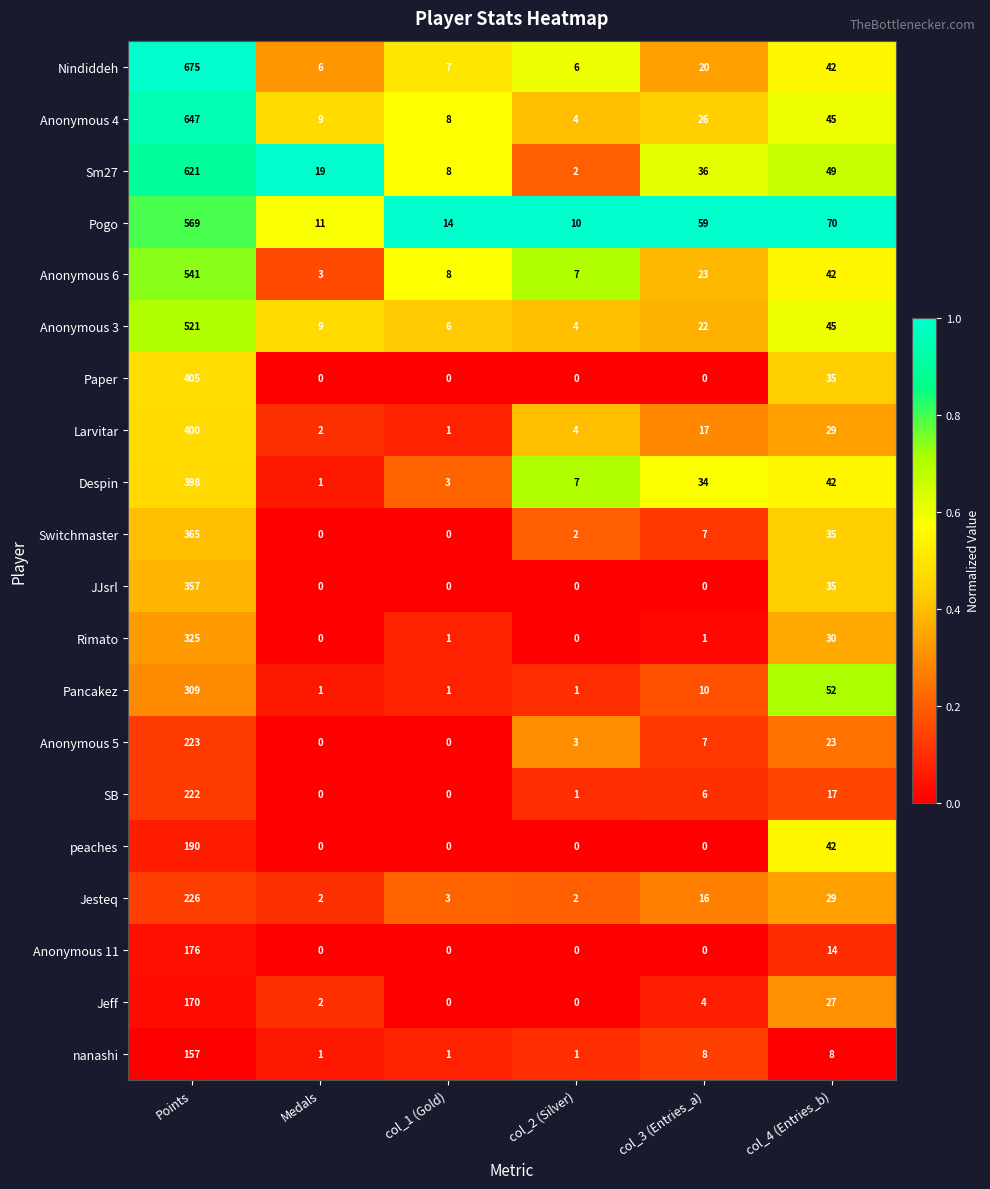

True or false: Pancakez has a value of 2 at Medals.

False